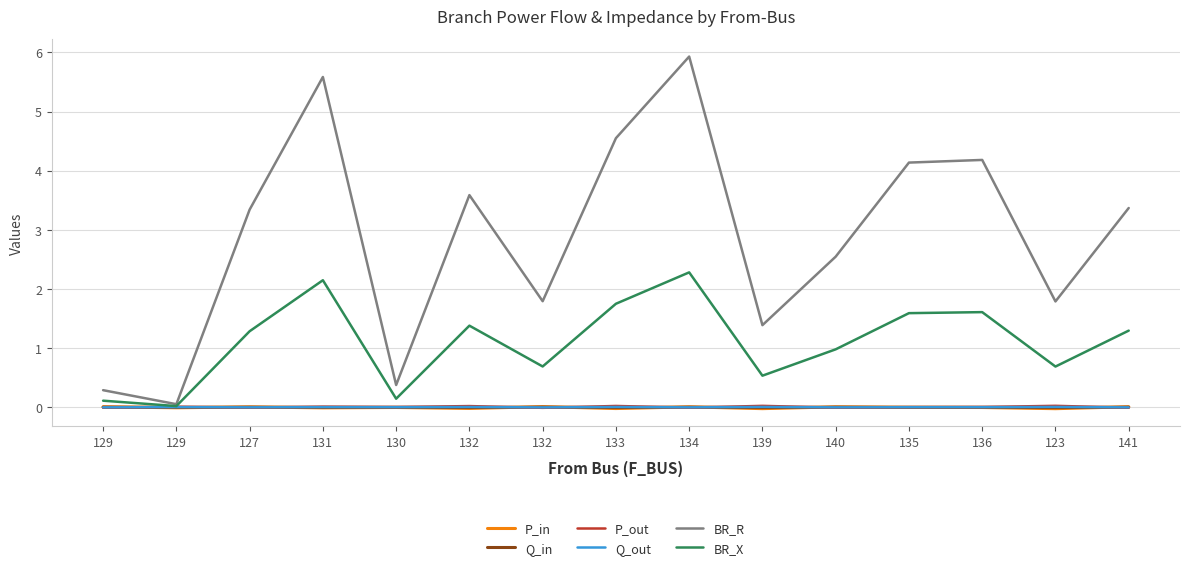

Is this an area chart (filled region under the line)?

No